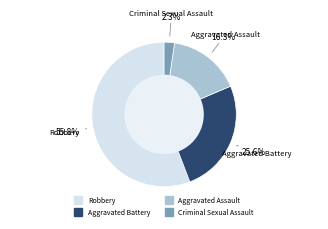

Which category has the smallest portion of the pie?

Criminal Sexual Assault